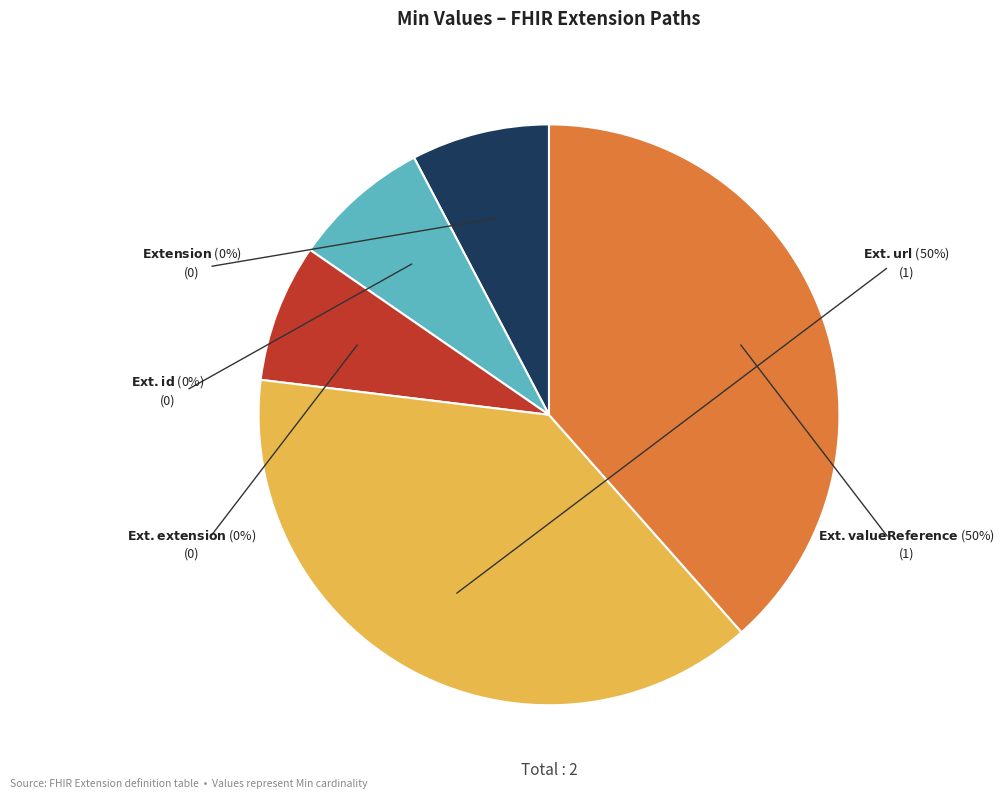

Which slice is the largest?

Extension.url